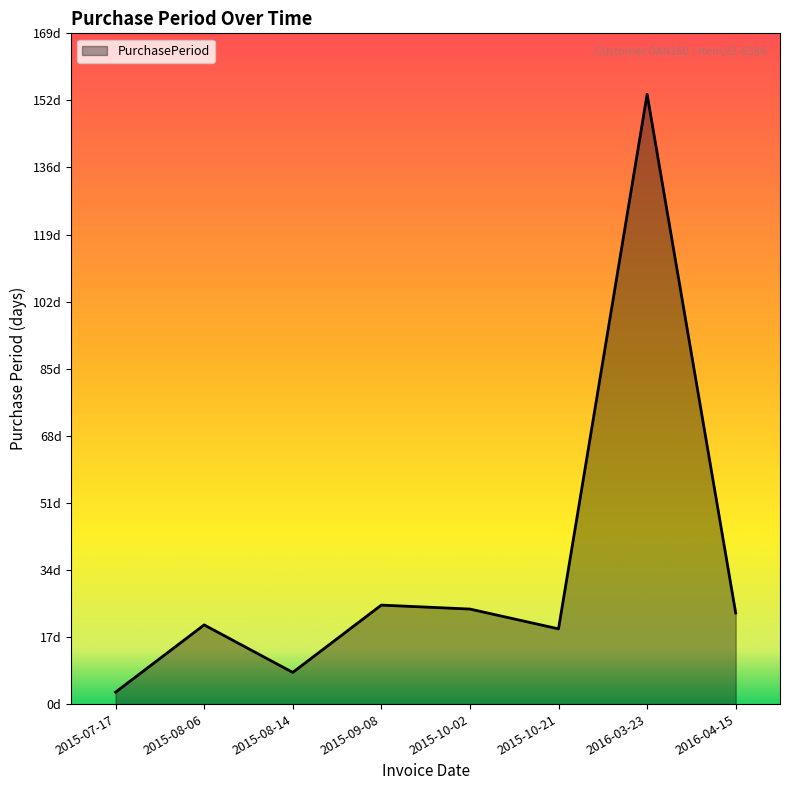

What position from the left is 2015-09-08?

4